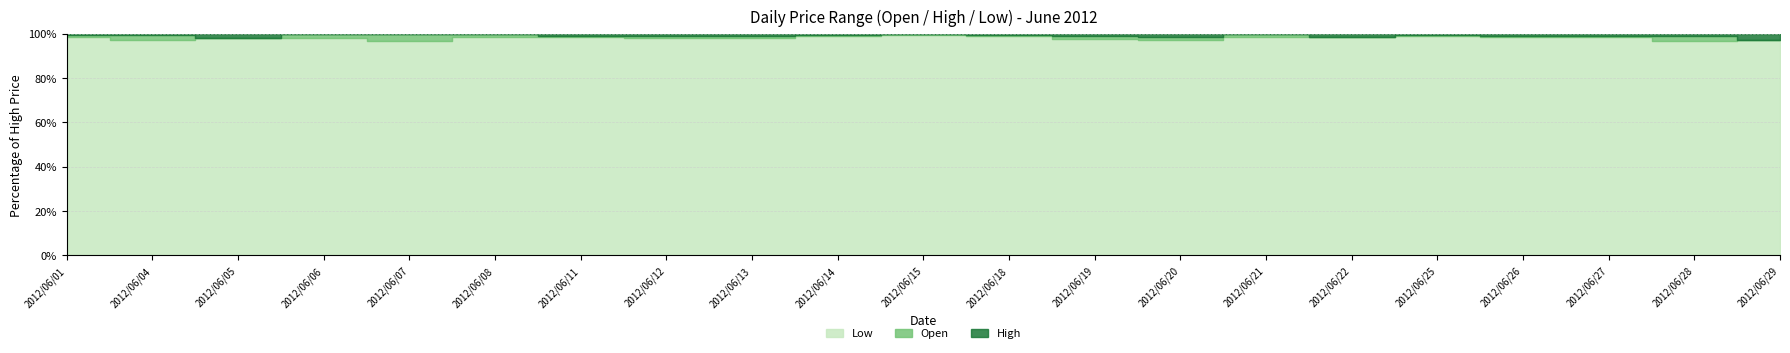

At which label does Open reach its peak?

2012/06/21